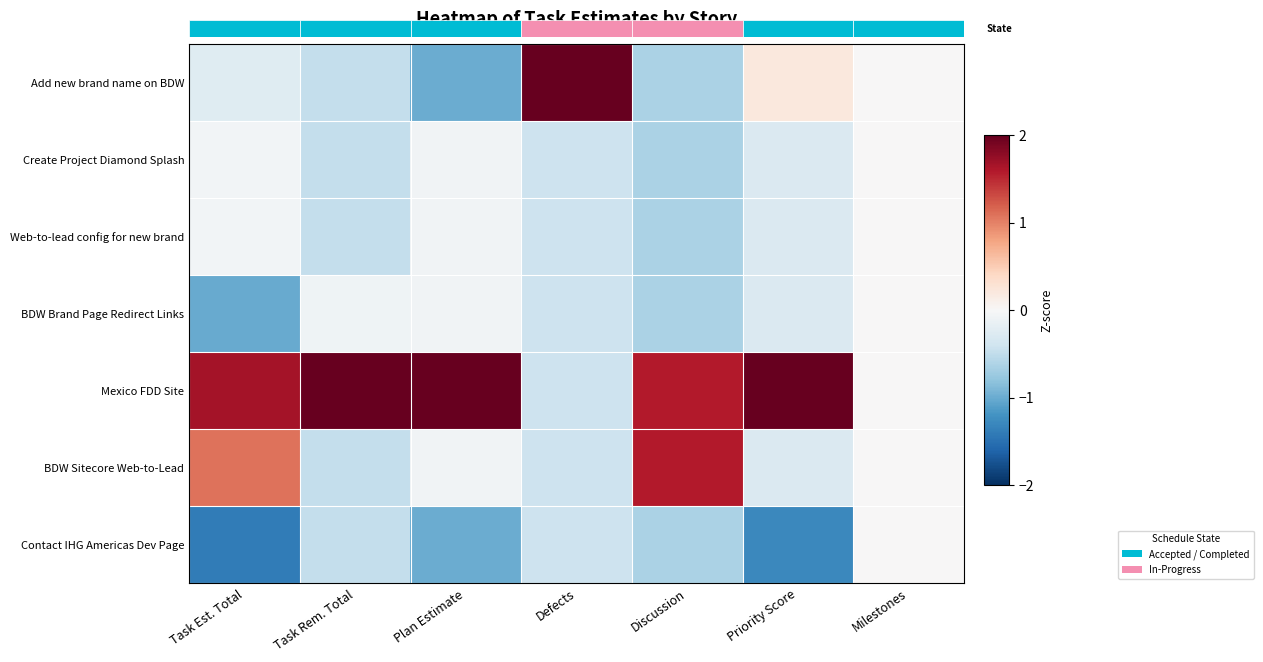

Count the number of categories in the chart.

7